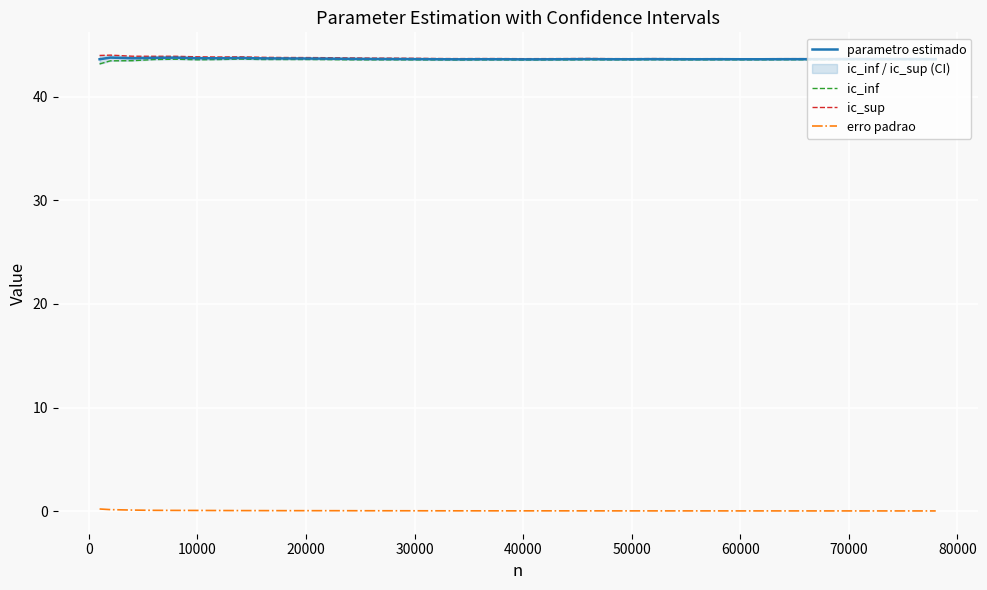

How many interior local peaks does the ic_sup series have?

8